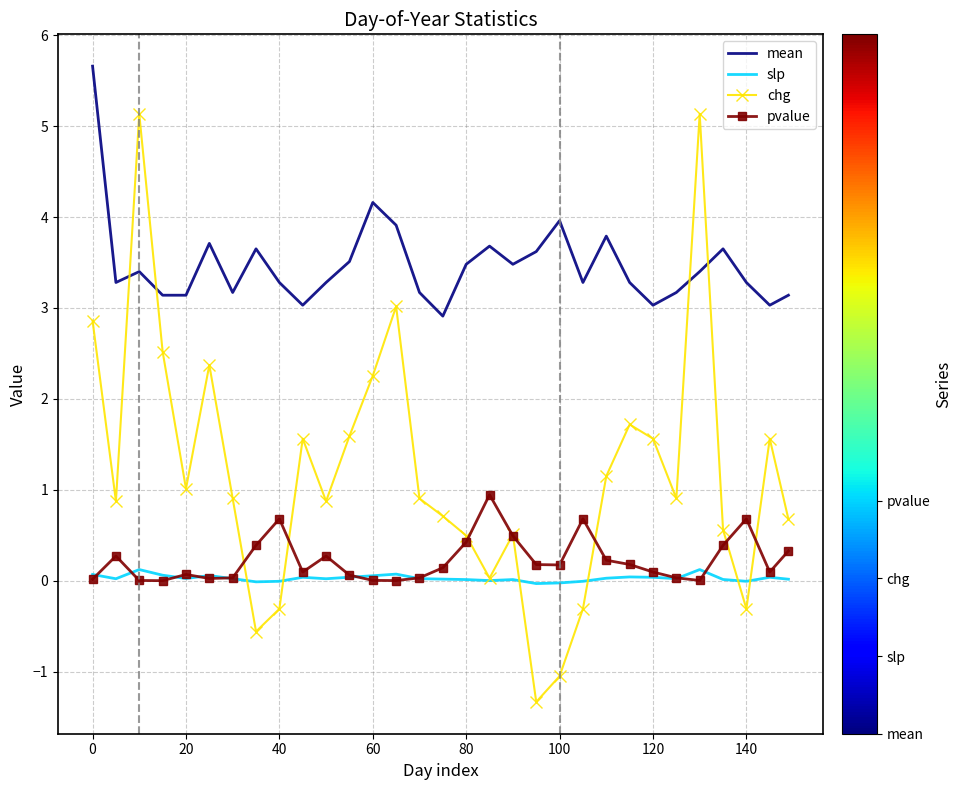

Rank the series by their maximum value, from lowest to highest.

slp, pvalue, chg, mean